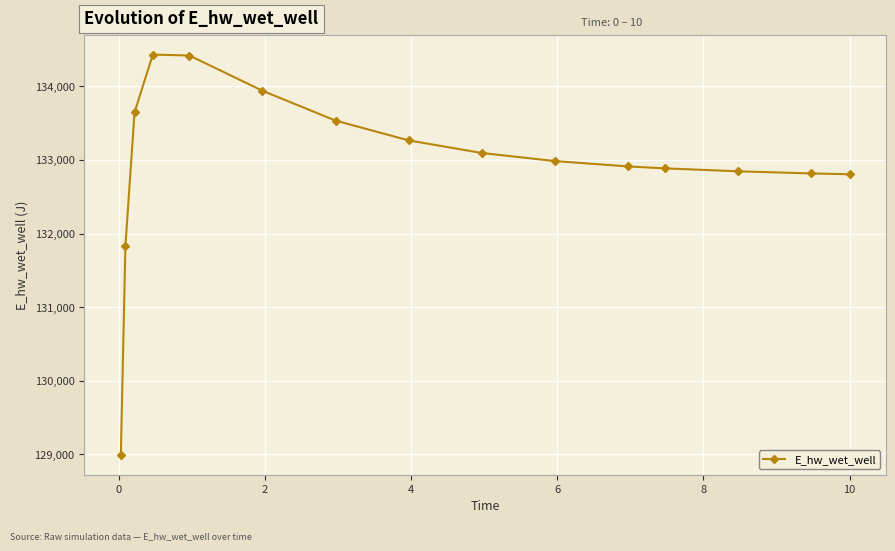

What is the smallest value displayed?

128996.5